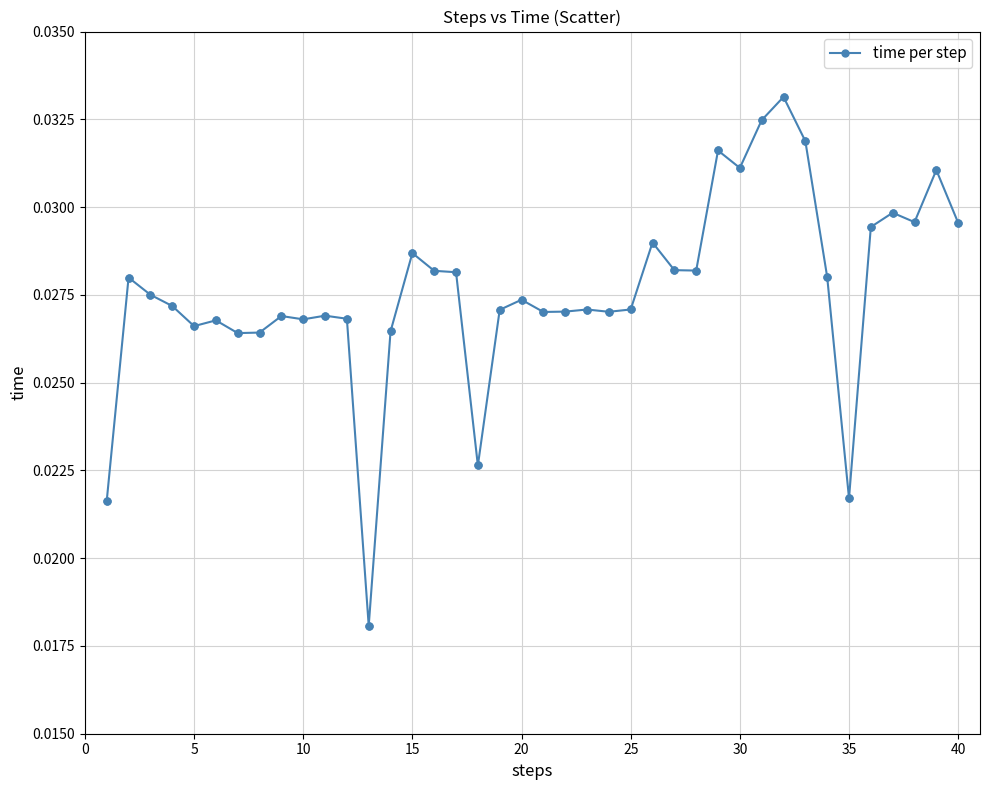

True or false: there are more than 1 points higher than both neighbors.

True